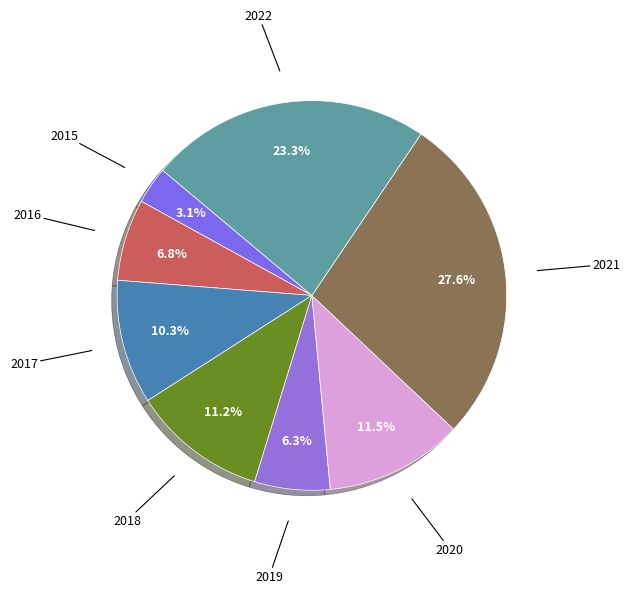

What is the largest slice in the pie chart?

2021